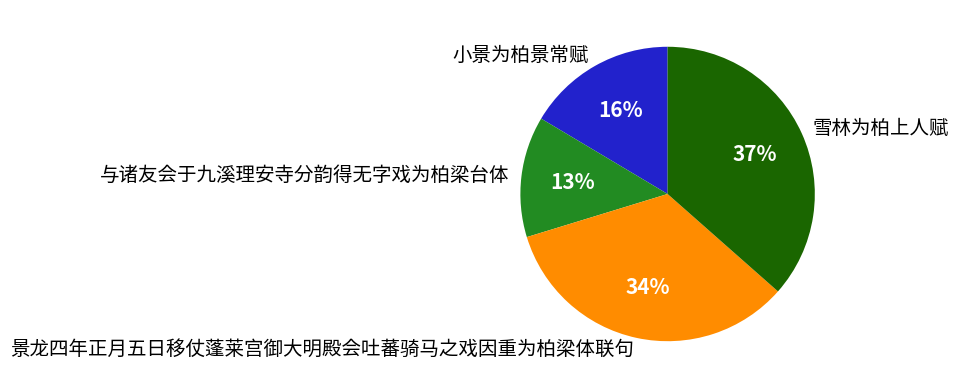

The 雪林为柏上人赋 slice represents 37% of the pie. True or false?

True